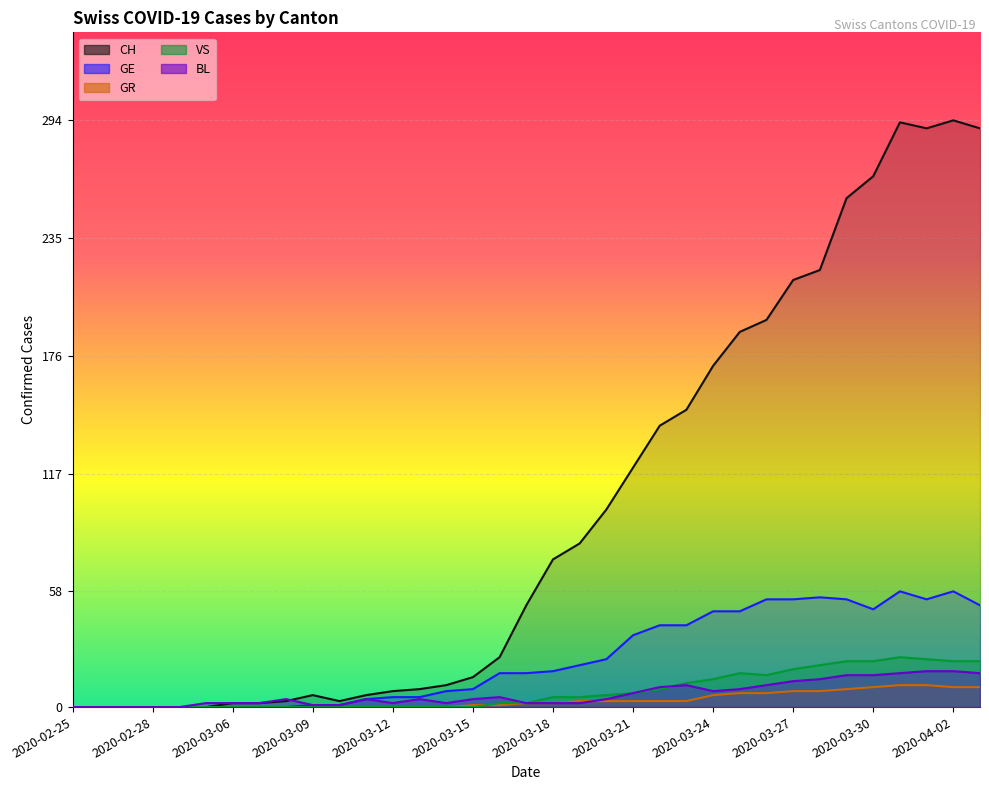

How many lines are shown in the chart?

5